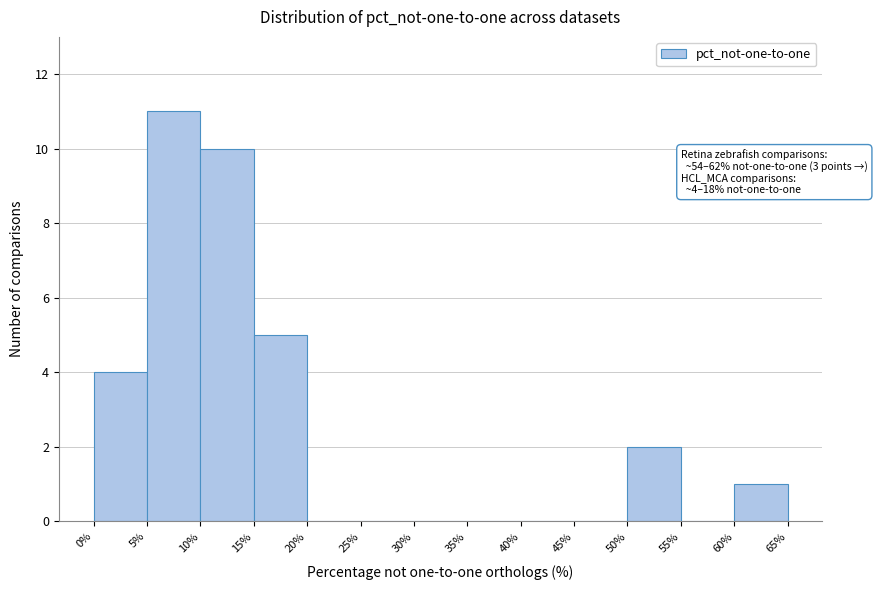

Over which range of the x-axis is the bar tallest?

5% to 10%